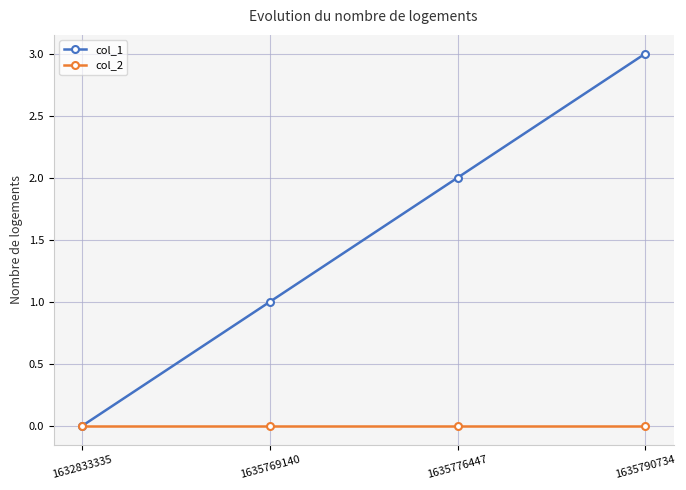

Does the chart have visible grid lines?

Yes